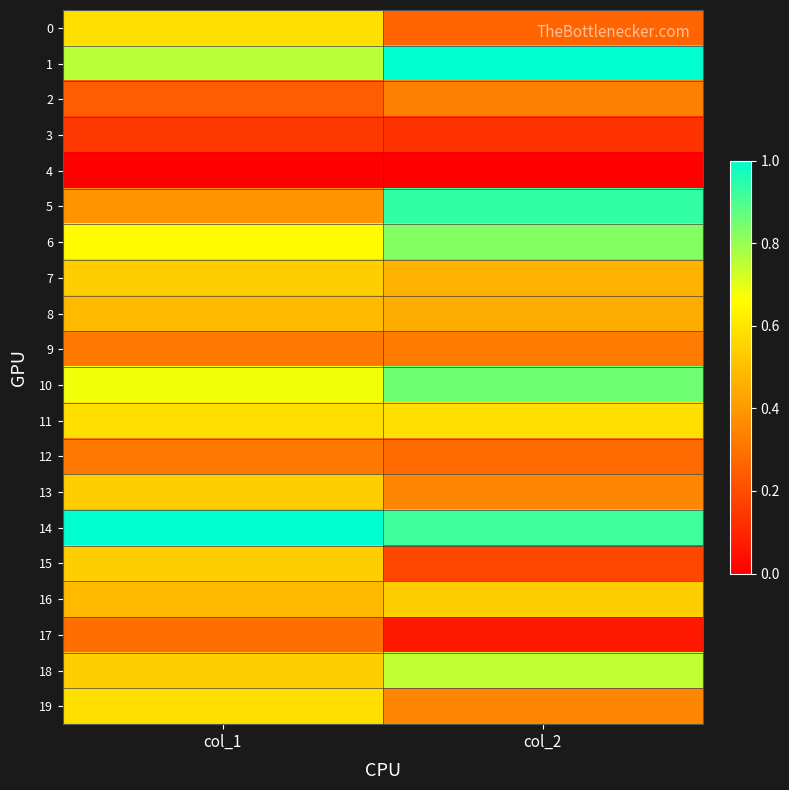

What is the maximum value shown in the chart?

1.0